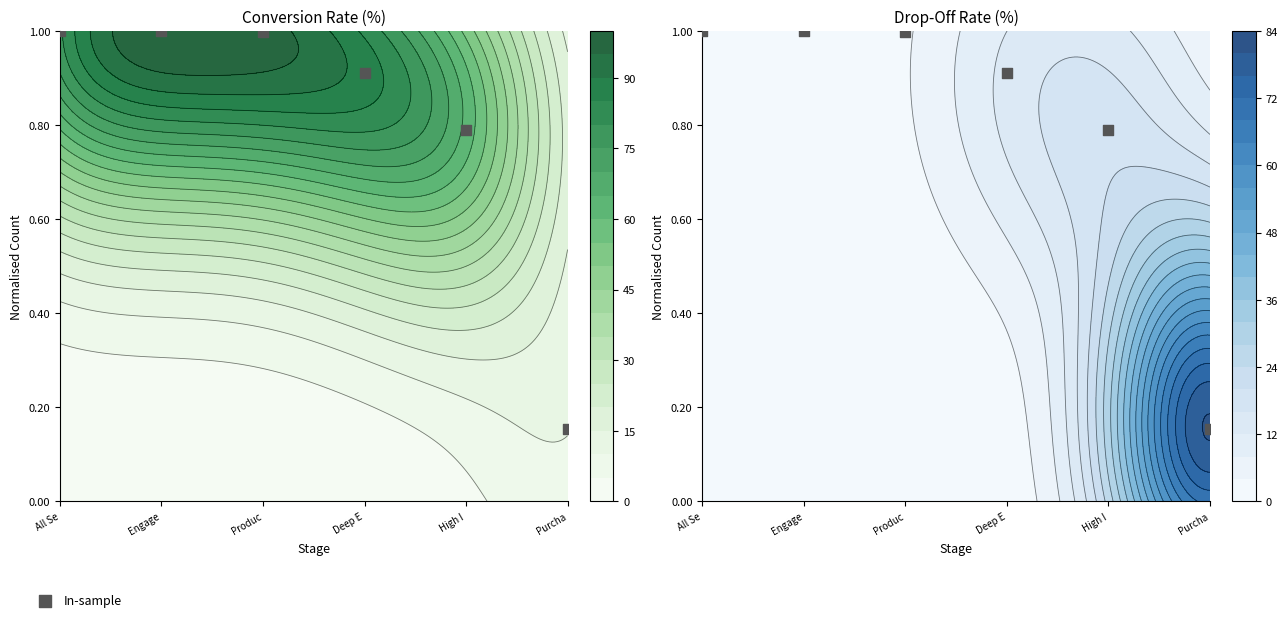

Rank the categories by value from lowest to highest.

Purcha, High I, Deep E, Produc, Engage, All Se